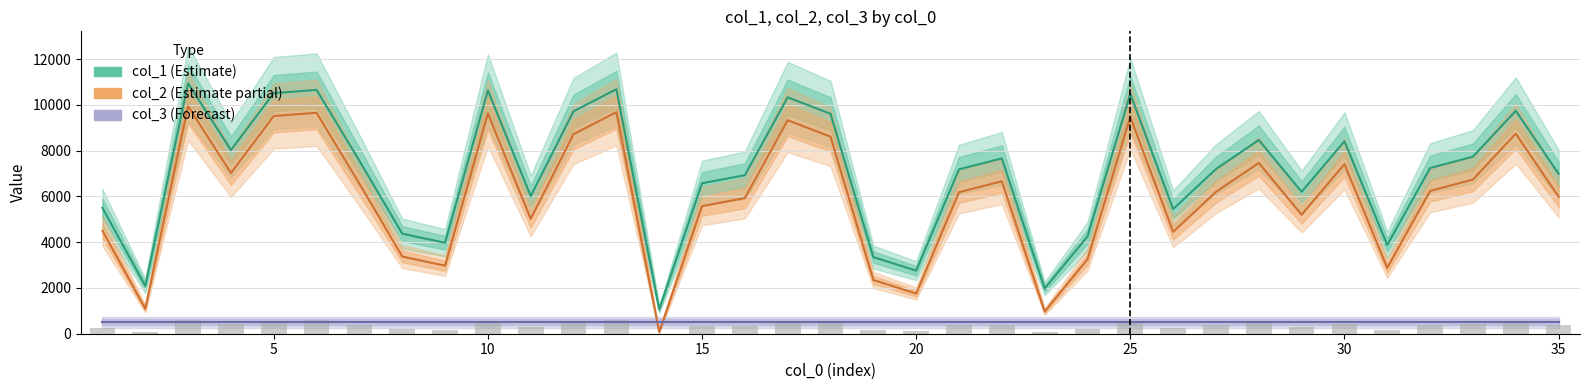

How many distinct data groups are displayed?

3